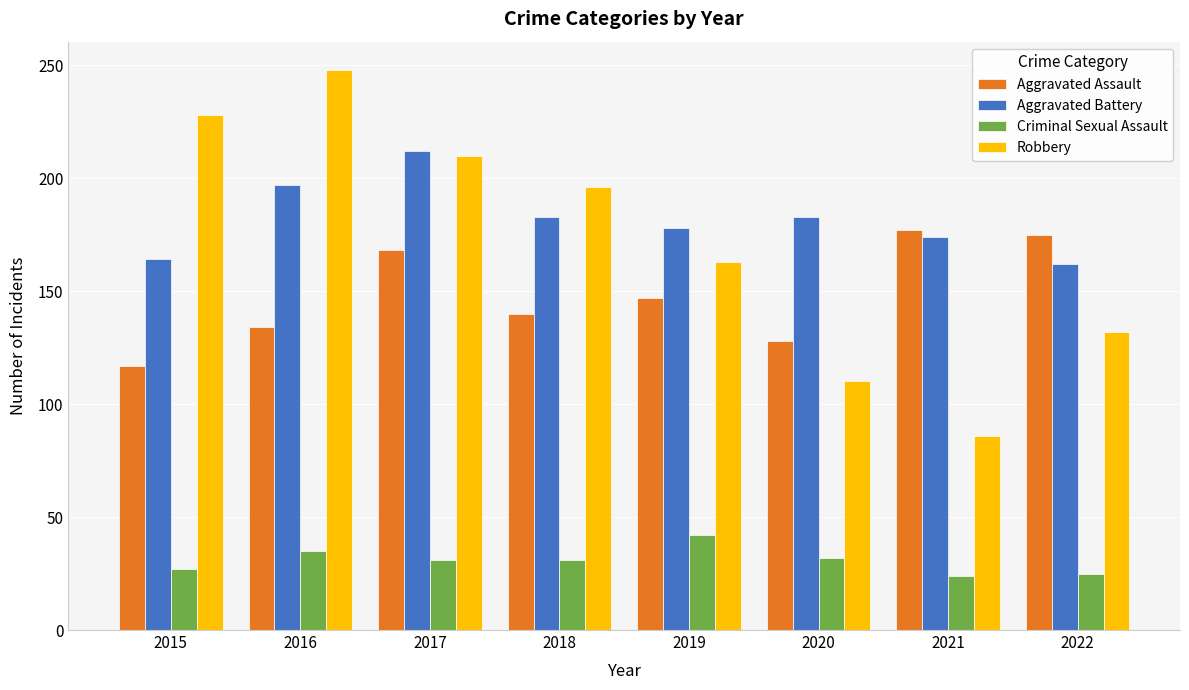

The Aggravated Assault series shows 177 at 2021. True or false?

True